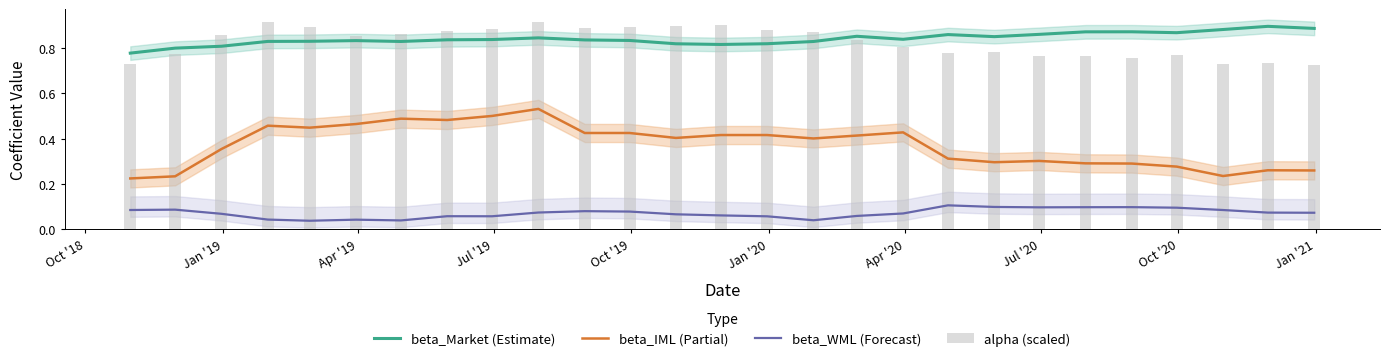

What is the spread (max minus min) of values at Apr '19?

0.8